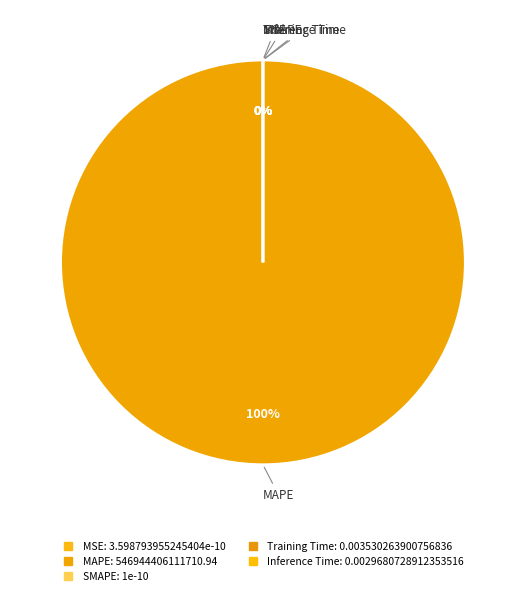

What portion of the pie excludes SMAPE?

100.0%